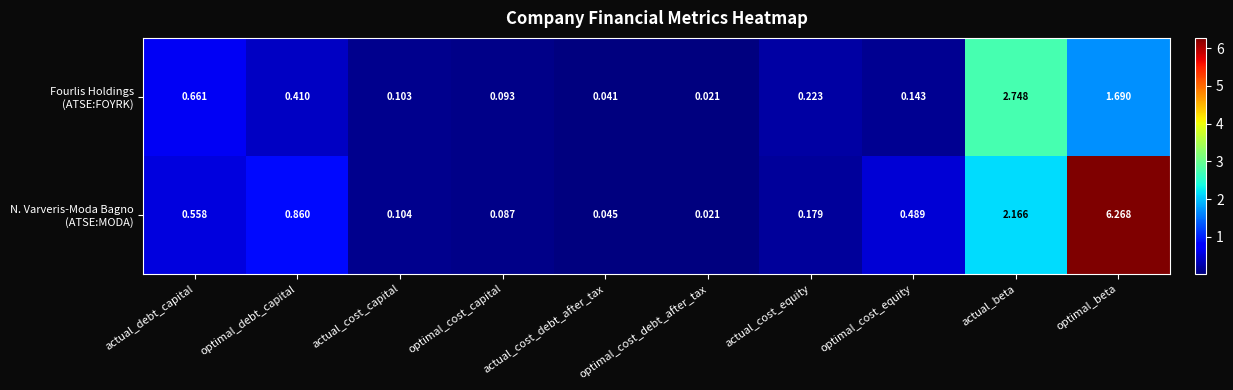

At which category is the sum across all series the highest?

optimal_beta